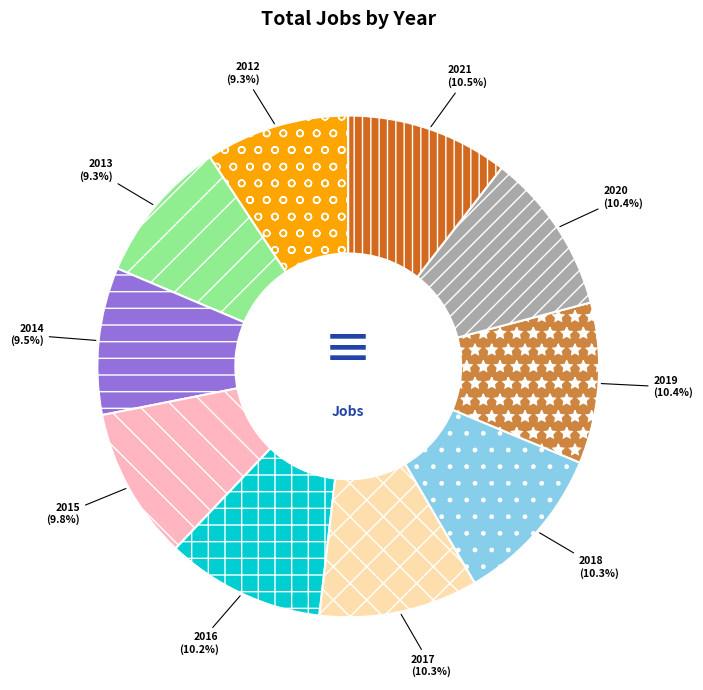

What is the ratio of the value at 2020 to the value at 2021?

1.0